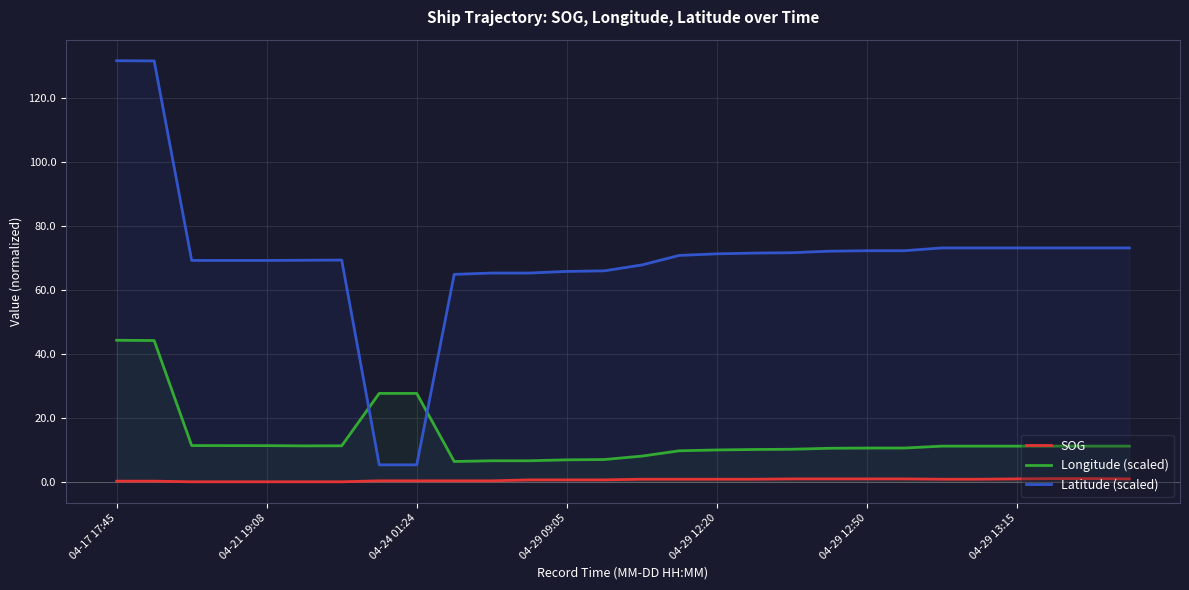

True or false: Latitude (scaled) and Longitude (scaled) intersect in this chart.

True